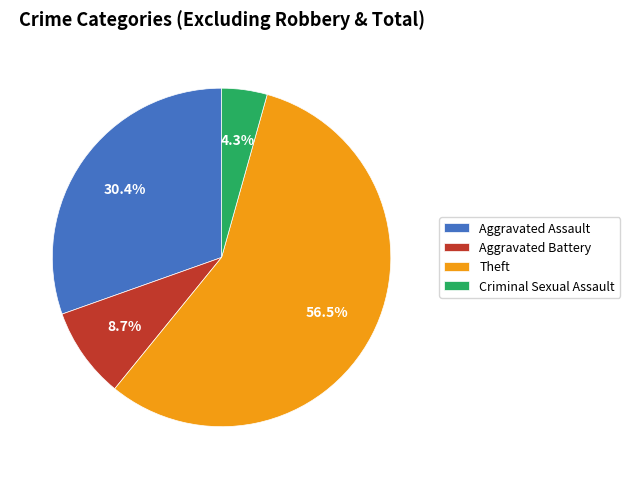

What portion of the pie excludes Aggravated Battery?

91.3%